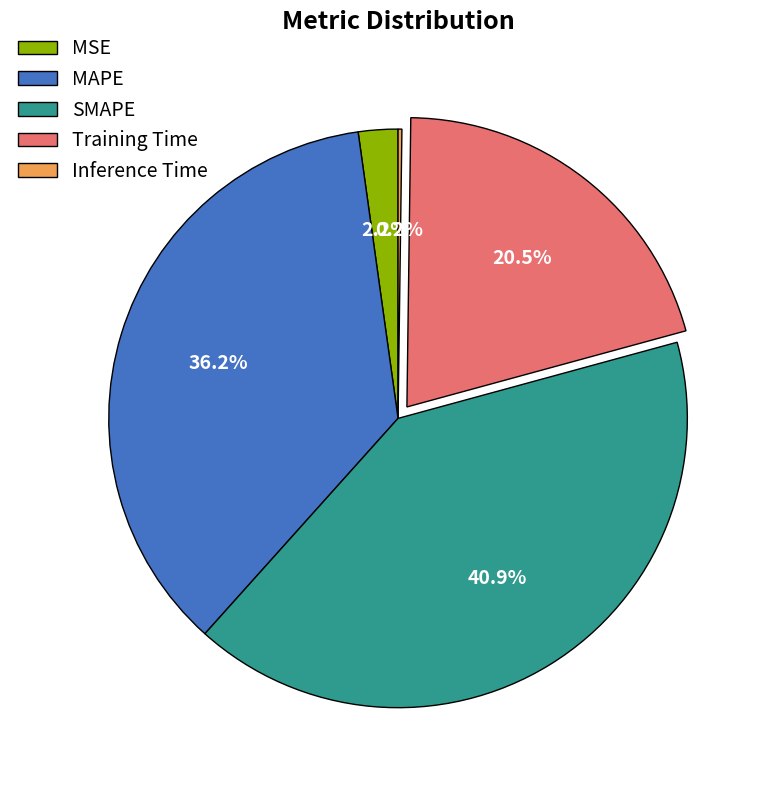

Is there any slice that represents more than half of the pie?

No